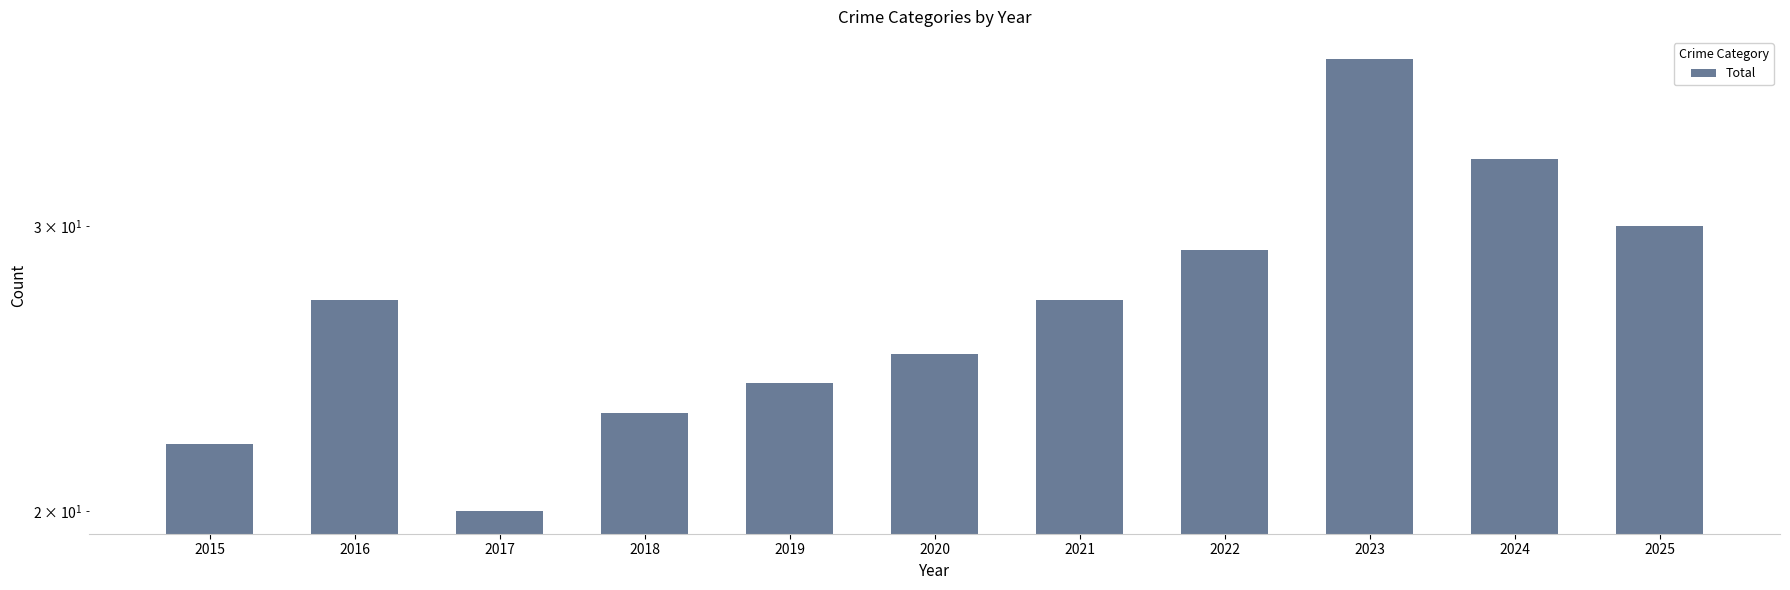

What is the value of the 2nd bar from the left?

27